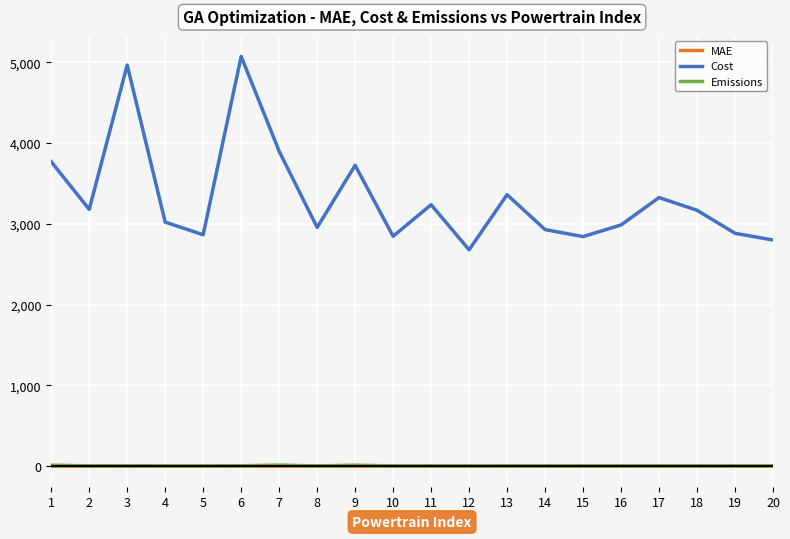

Which series has the largest total across all categories?

Cost